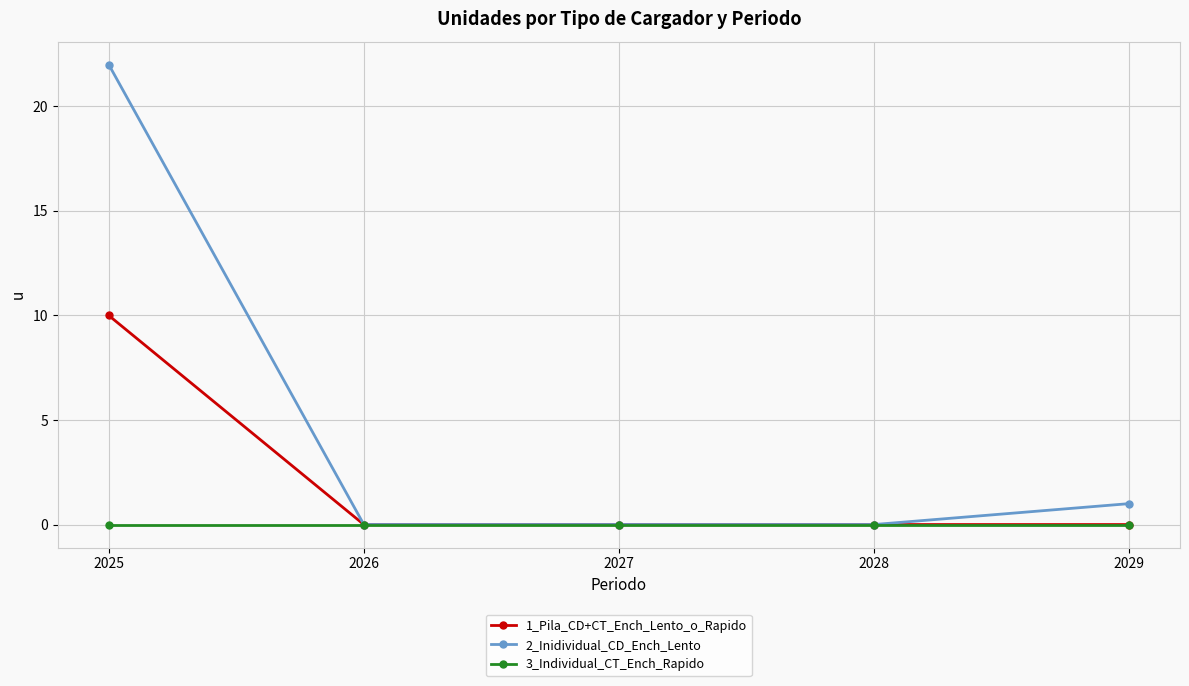

Reading left to right, transcribe all the data shown in this chart.

1_Pila_CD+CT_Ench_Lento_o_Rapido: 2025=10	2026=0	2027=0	2028=0	2029=0
2_Inidividual_CD_Ench_Lento: 2025=22	2026=0	2027=0	2028=0	2029=1
3_Individual_CT_Ench_Rapido: 2025=0	2026=0	2027=0	2028=0	2029=0